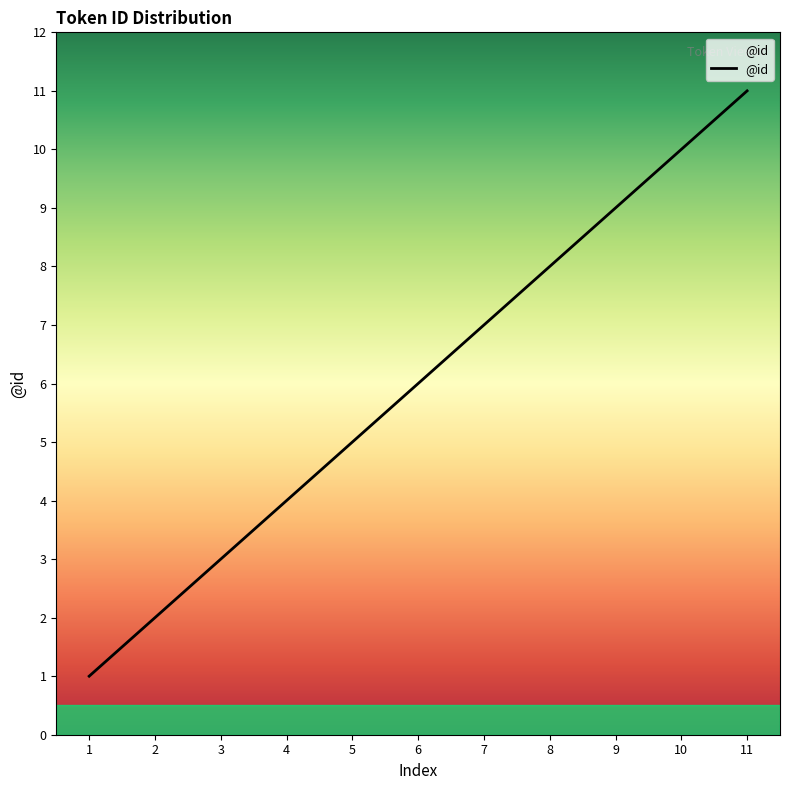

Rank the categories by value from highest to lowest.

11, 10, 9, 8, 7, 6, 5, 4, 3, 2, 1